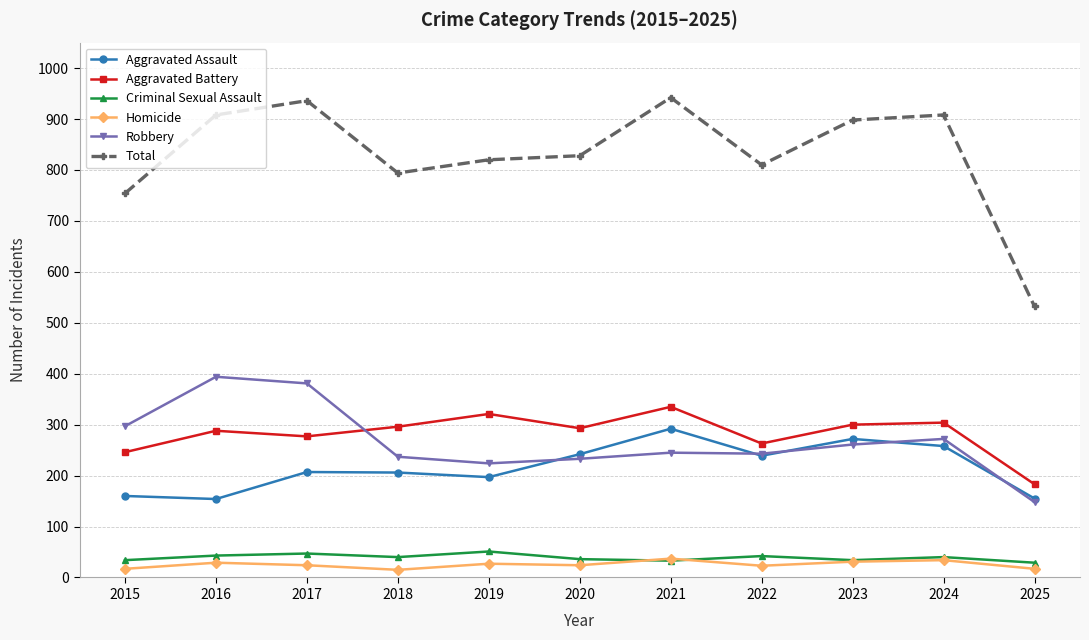

Which series has the widest spread of values?

Total